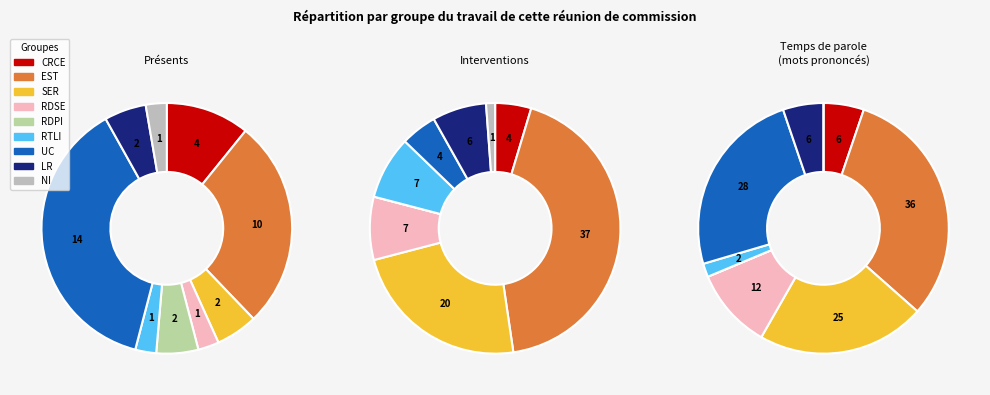

Between 10 and 8, which is larger?

10